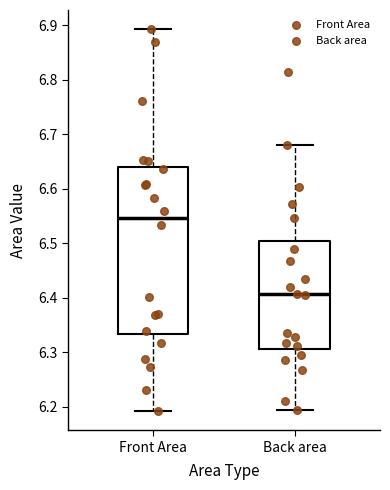

Reading left to right, read every box against the y-axis: the position of its median line, the range the box covers, and the ends of its whiskers. The values are not printed on the chart, so give them approximately, as read against the axis.

Front Area: median 6.55, box 6.33 to 6.64, whiskers 6.19 to 6.89
Back area: median 6.41, box 6.31 to 6.50, whiskers 6.19 to 6.68